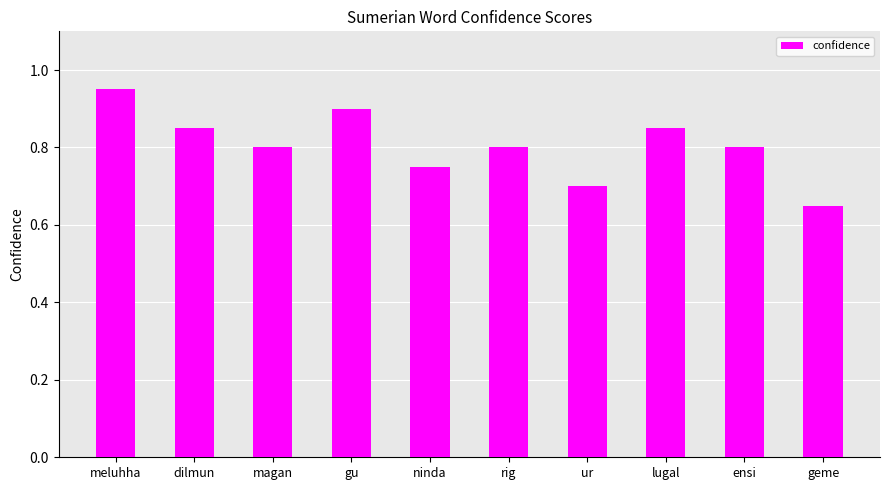

What is the label of the 9th bar from the right?

dilmun